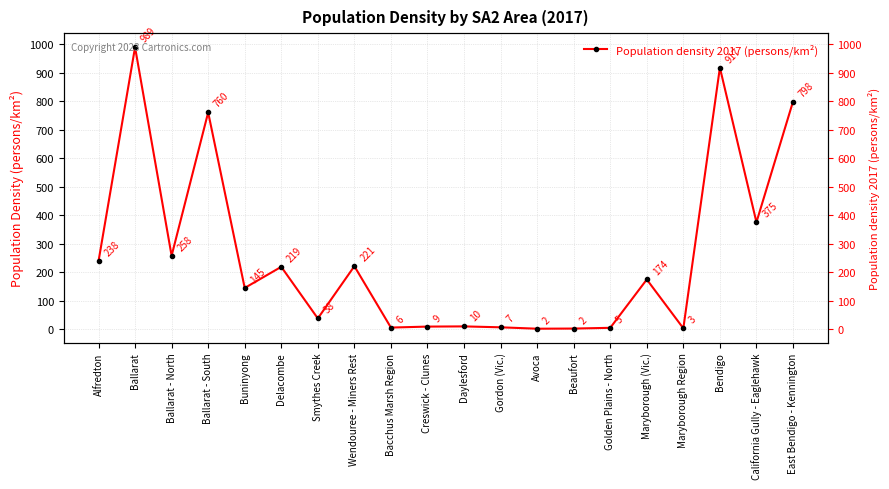

Where is the first local maximum?

Ballarat